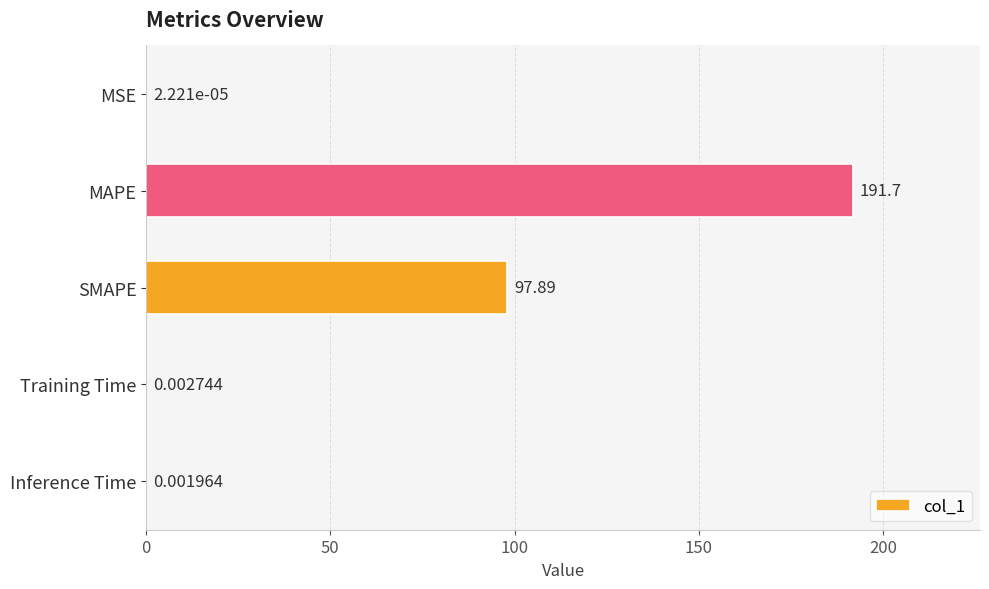

Are the bars horizontal?

Yes